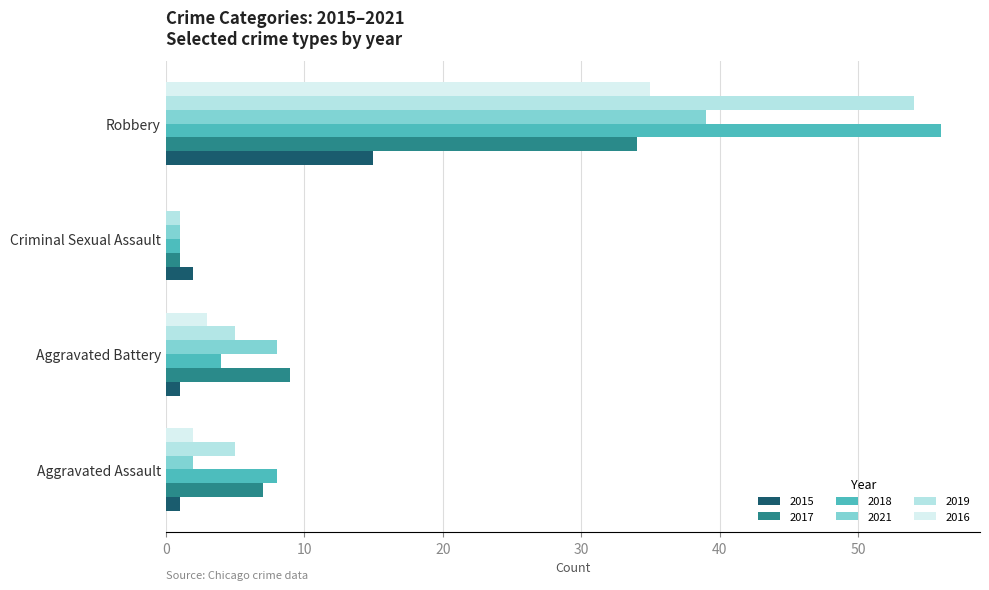

What is the greatest value displayed?

56